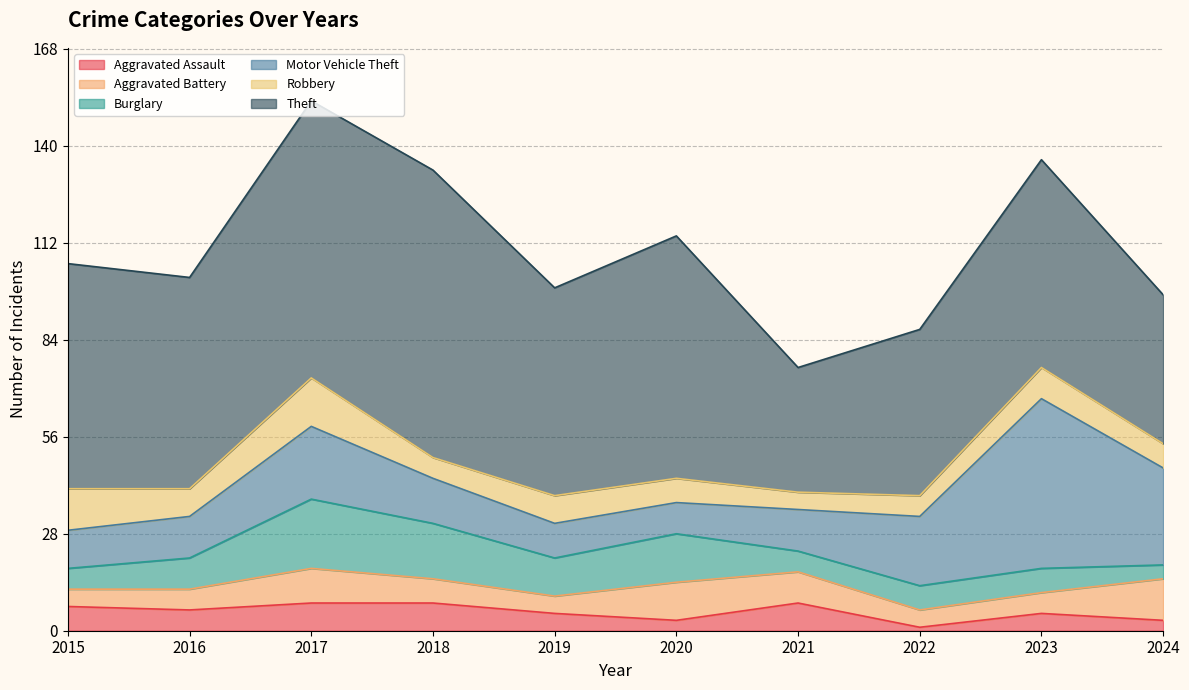

How many values in the Aggravated Assault series exceed 6?

4